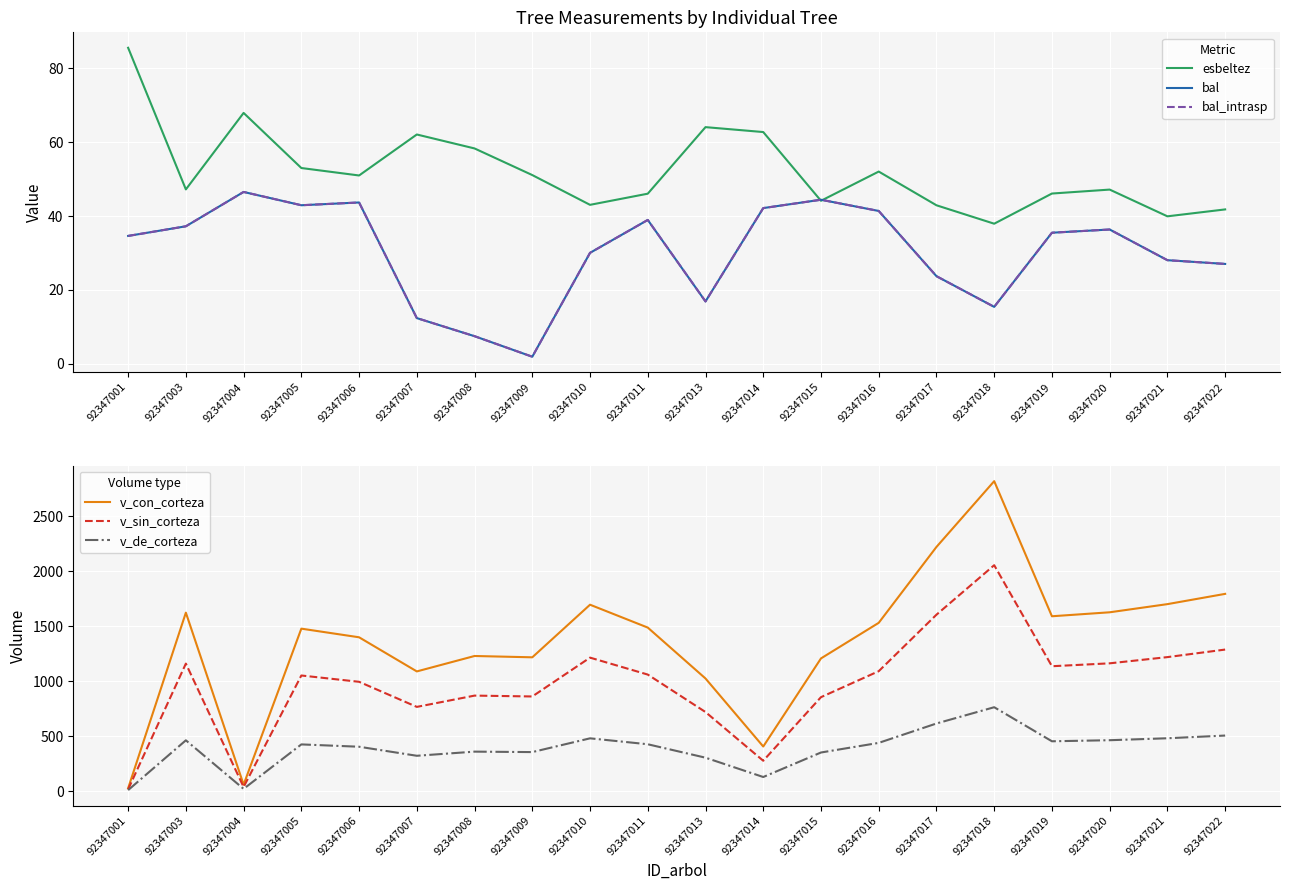

Reading right to left, extract all data points from this chart.

esbeltez: 41.8	39.9	47.2	46.1	37.9	42.9	52.0	44.1	62.7	64.1	46.0	43.0	51.1	58.3	62.1	51.0	53.0	67.9	47.2	85.6
bal: 27.0	28.0	36.4	35.5	15.4	23.7	41.4	44.4	42.1	16.9	38.9	30.0	1.9	7.5	12.4	43.7	42.9	46.5	37.2	34.6
bal_intrasp: 27.0	28.0	36.4	35.5	15.4	23.7	41.4	44.4	42.1	16.9	38.9	30.0	1.9	7.5	12.4	43.7	42.9	46.5	37.2	34.6
v_con_corteza: 1794.1	1700.8	1626.7	1590.6	2818.6	2220.8	1530.9	1207.4	406.6	1025.0	1487.7	1695.6	1217.5	1229.4	1089.2	1399.5	1477.9	60.0	1623.3	27.3
v_sin_corteza: 1287.9	1219.2	1162.8	1136.4	2054.8	1604.9	1091.3	855.2	277.2	719.9	1060.5	1214.6	861.5	869.4	766.8	994.9	1052.2	38.4	1160.3	17.0
v_de_corteza: 506.3	481.6	463.9	454.2	763.8	615.9	439.6	352.2	129.4	305.0	427.1	481.0	355.9	360.1	322.4	404.6	425.8	21.6	463.0	10.3